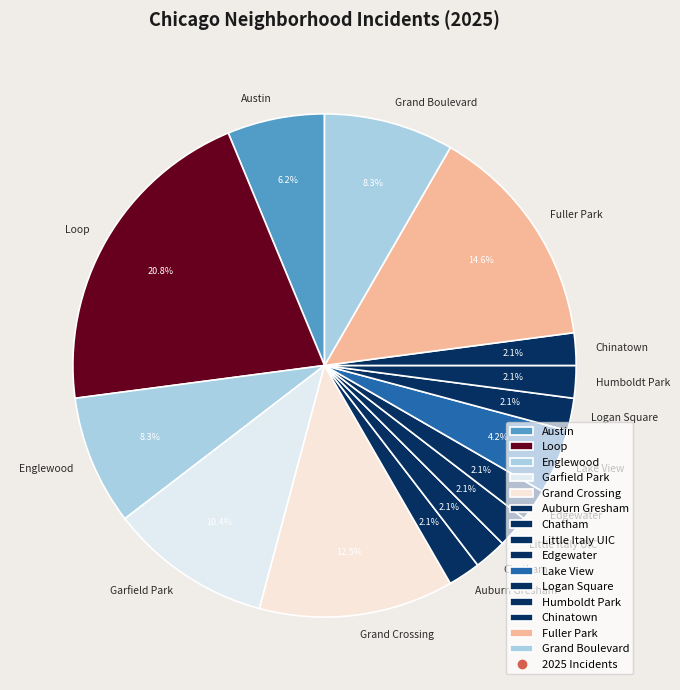

True or false: Austin accounts for 6% of the total.

True